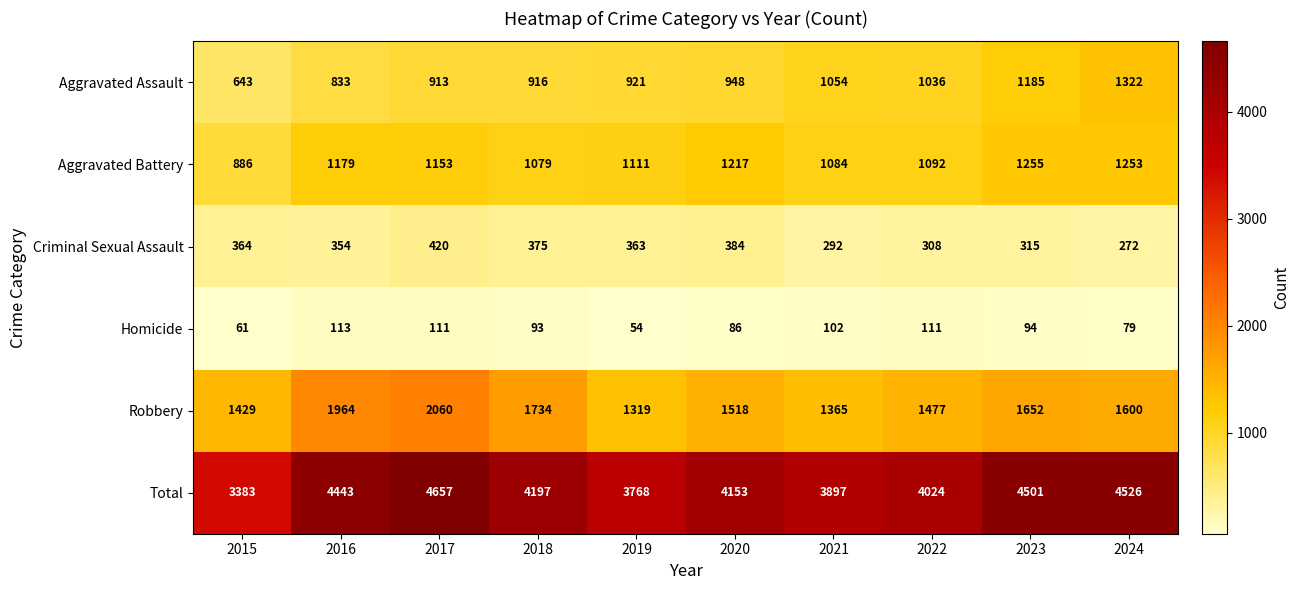

What is the maximum value shown in the chart?

4657